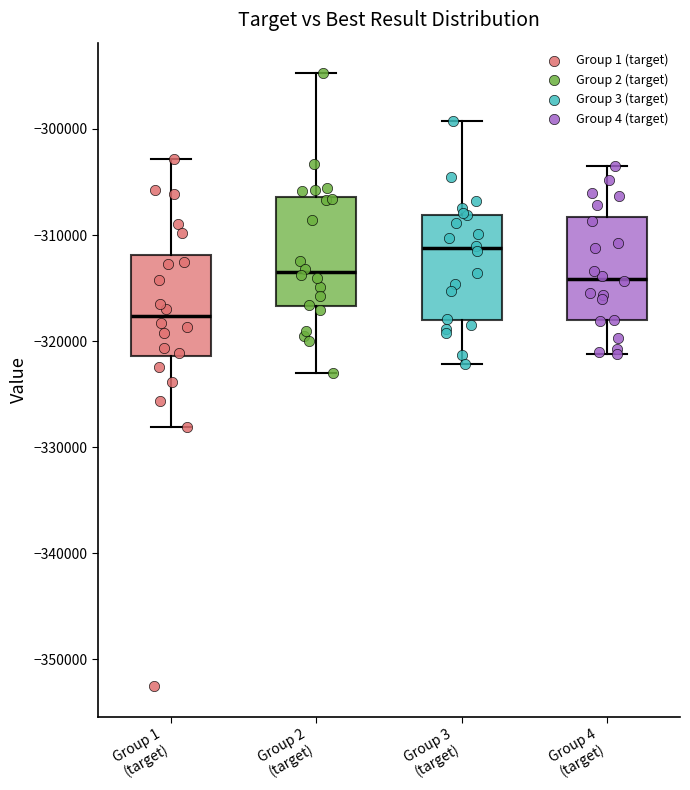

Where does the lower whisker of the box for Group 1 (target) end on the y-axis? The values are not printed on the chart, so give them approximately, as read against the axis.

-328000